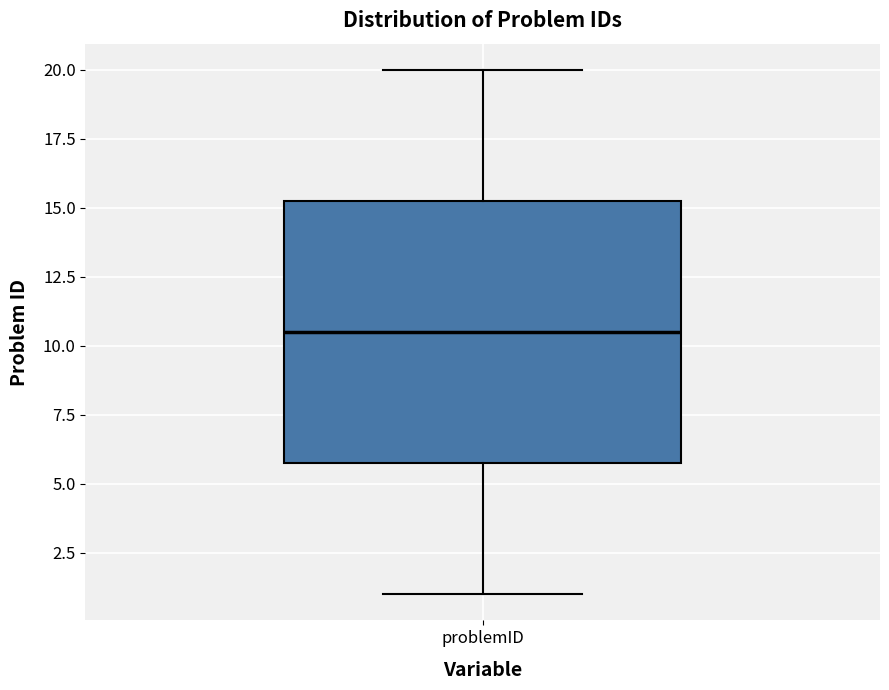

Where is the upper edge of the box for problemID on the y-axis? The values are not printed on the chart, so give them approximately, as read against the axis.

15.5